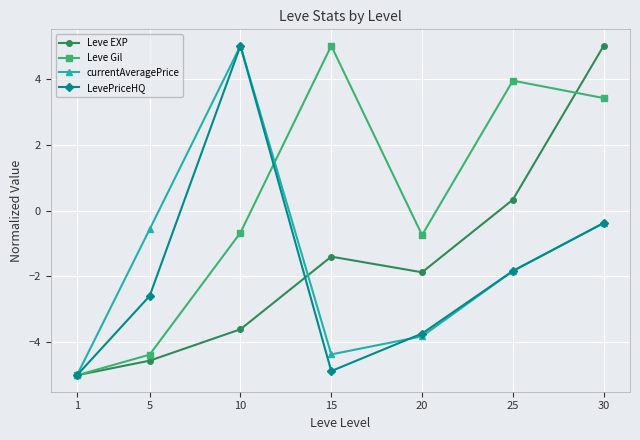

Rank the categories by Leve EXP value from highest to lowest.

30, 25, 15, 20, 10, 5, 1